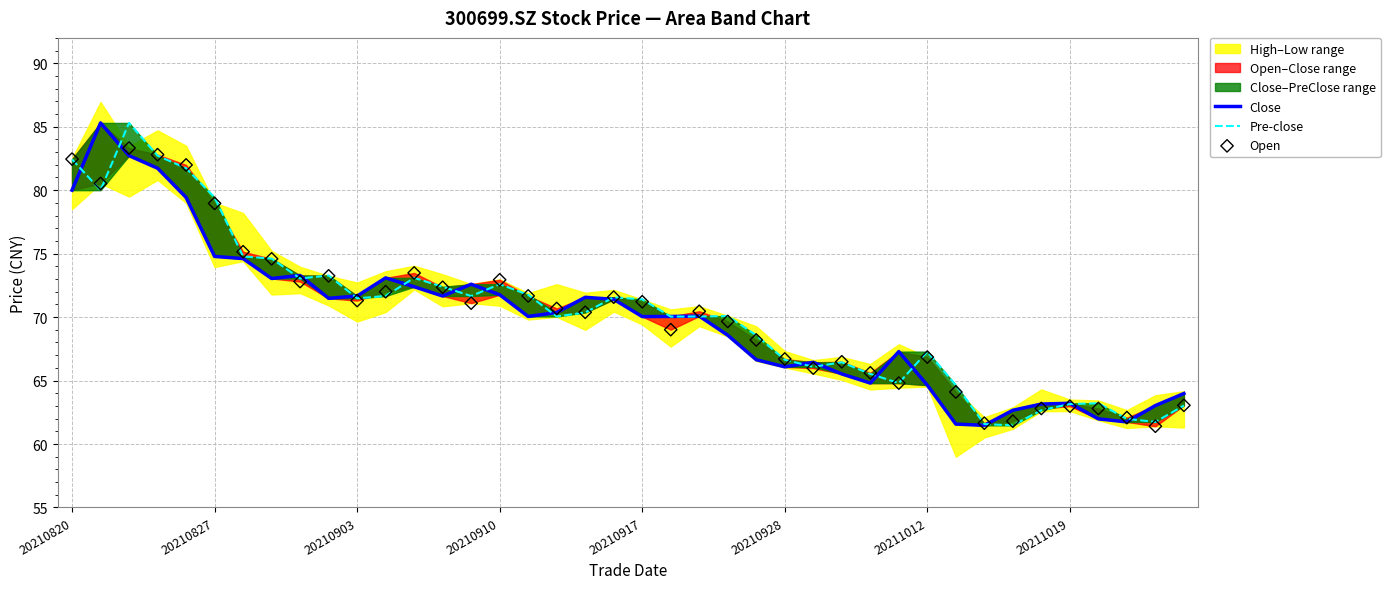

What is the total value across all series at 8?

219.1